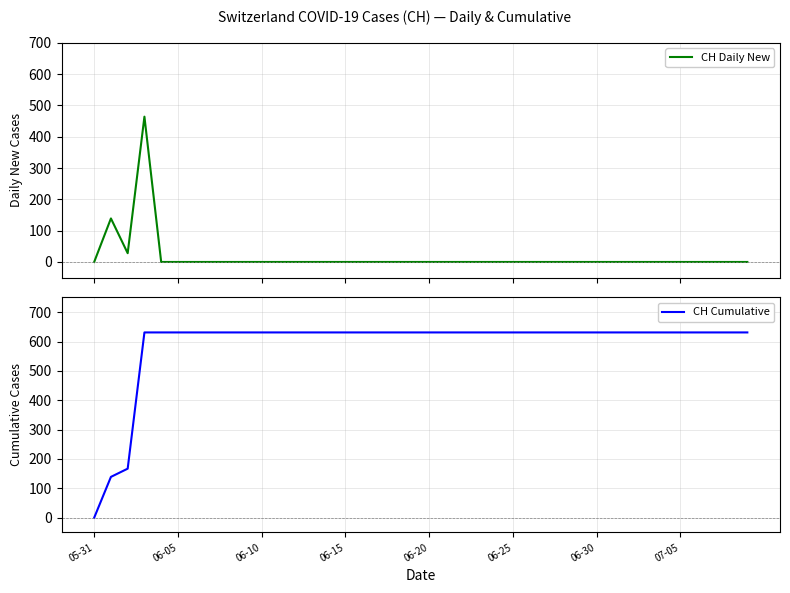

What is the total value across all series at 12?

631